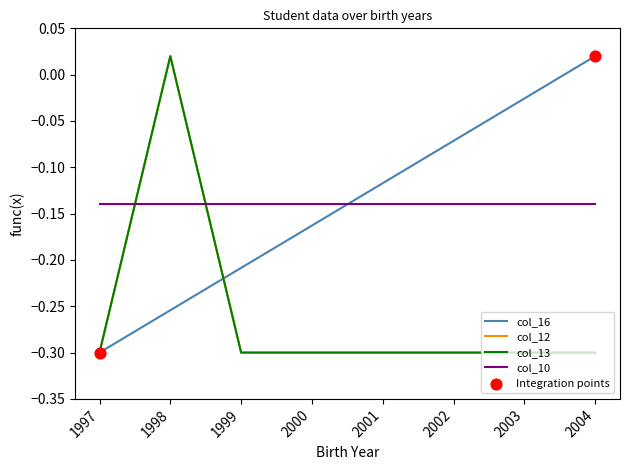

Does the chart have visible grid lines?

No